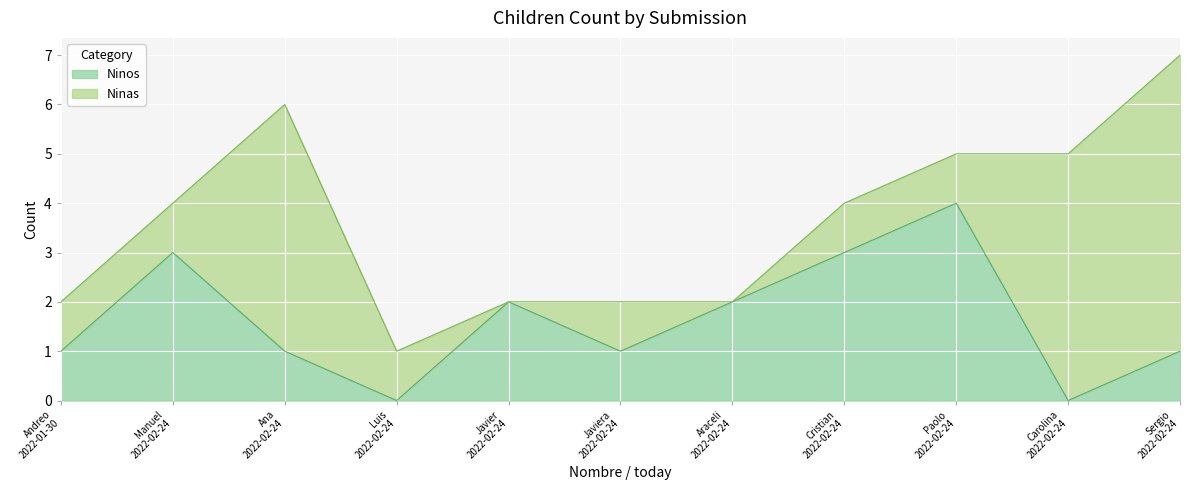

What is the highest value of the Ninos series?

4